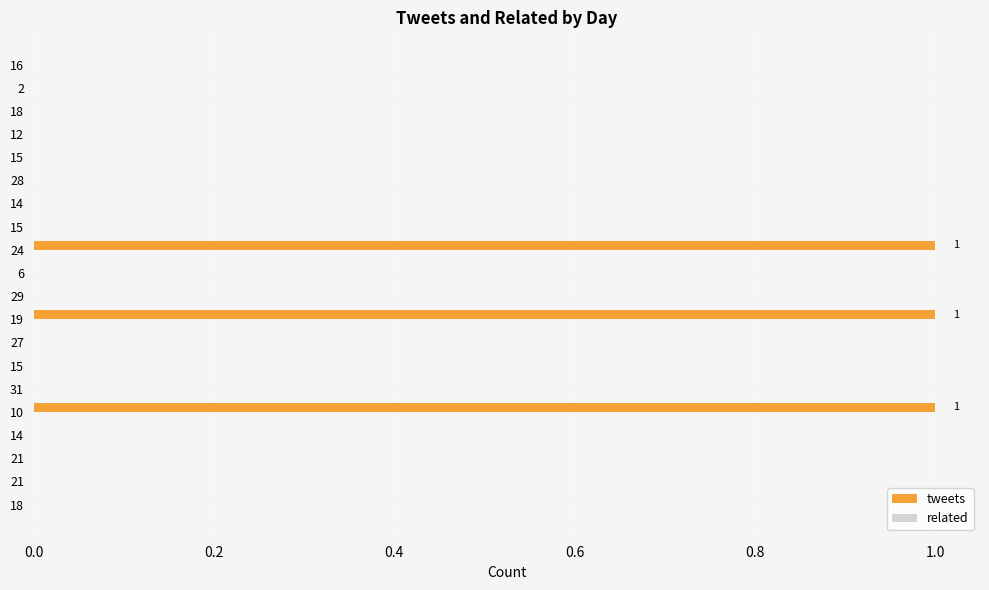

Count the number of data series in this chart.

1